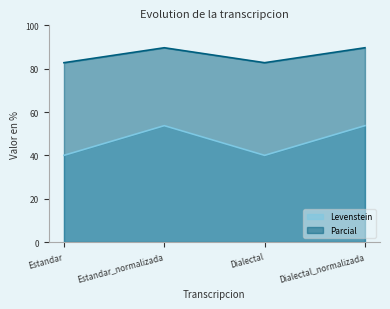

What is the difference between the Levenstein values at Dialectal_normalizada and Dialectal?

13.7